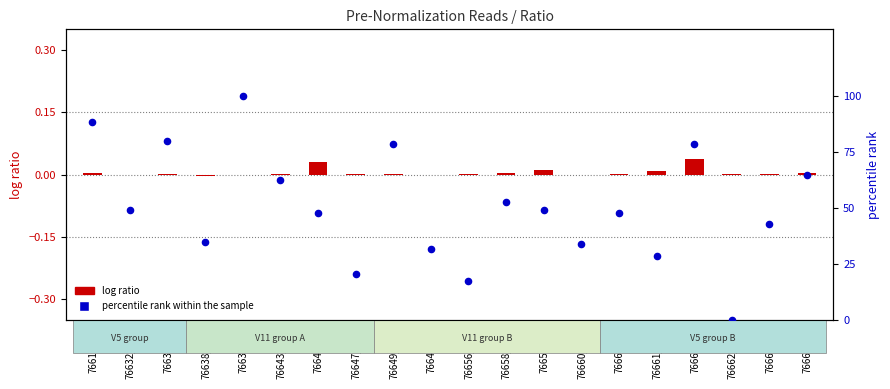

Which has a higher value, 76662_V5 or 76649_V11?

76649_V11